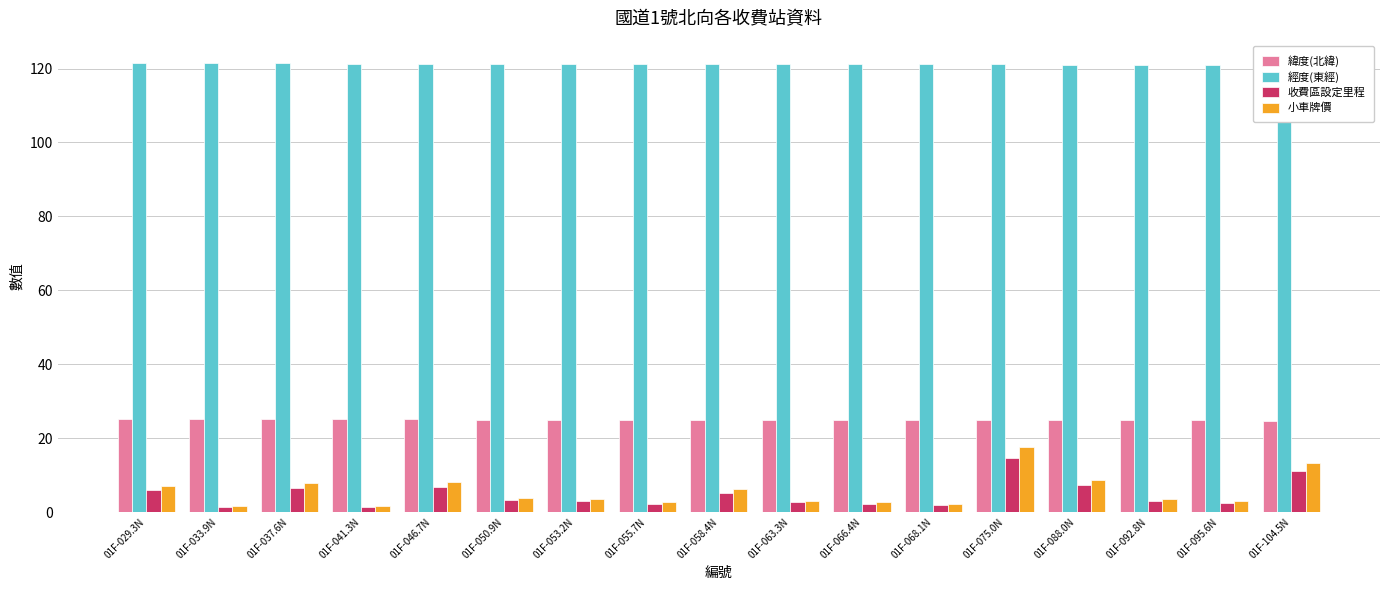

Which series has the largest range (max minus min)?

小車牌價